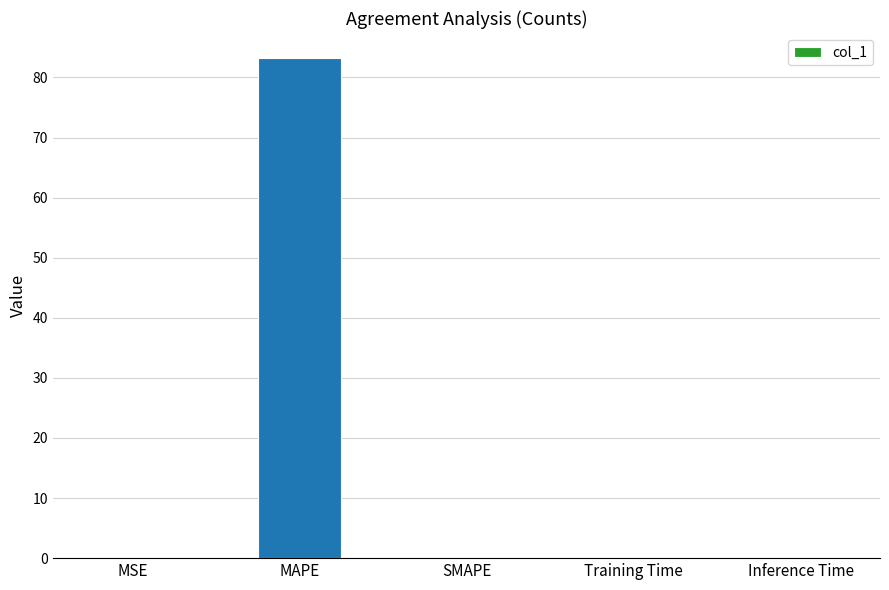

The chart shows a value of 0.0 at SMAPE. True or false?

True